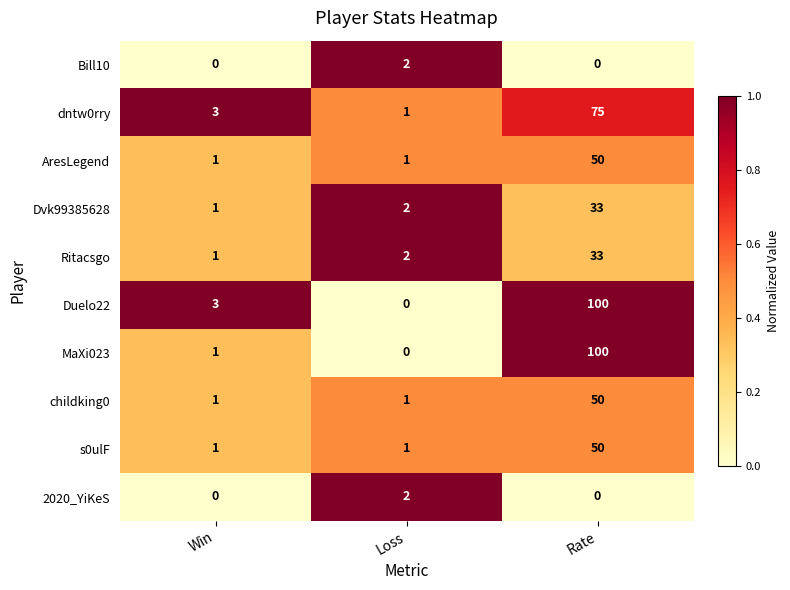

The value of Dvk99385628 at Rate is 33. True or false?

True